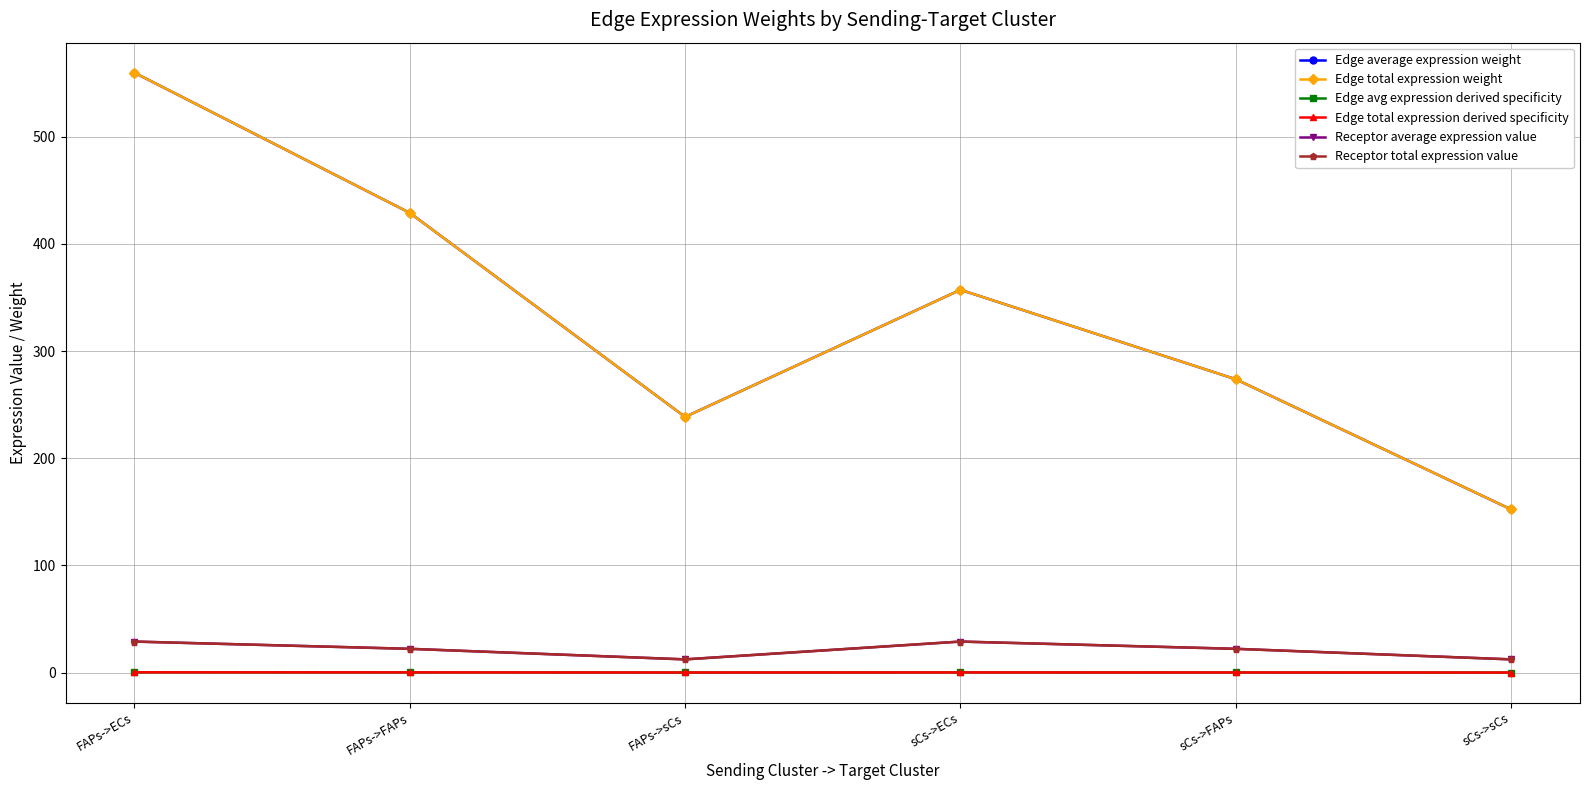

Is the value of Edge avg expression derived specificity at sCs->ECs greater than the value of Edge total expression derived specificity at sCs->ECs?

No